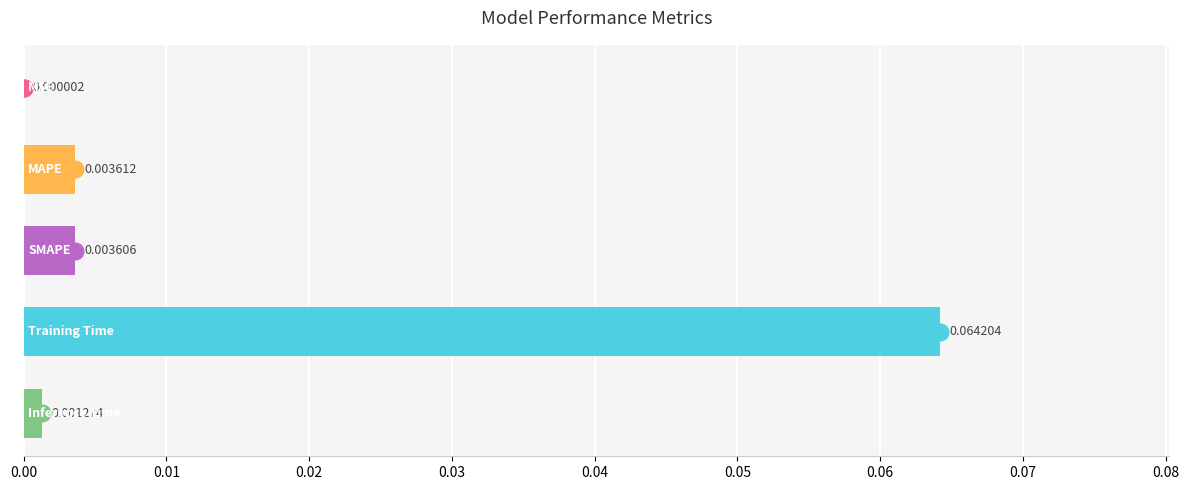

Count the number of data series in this chart.

1